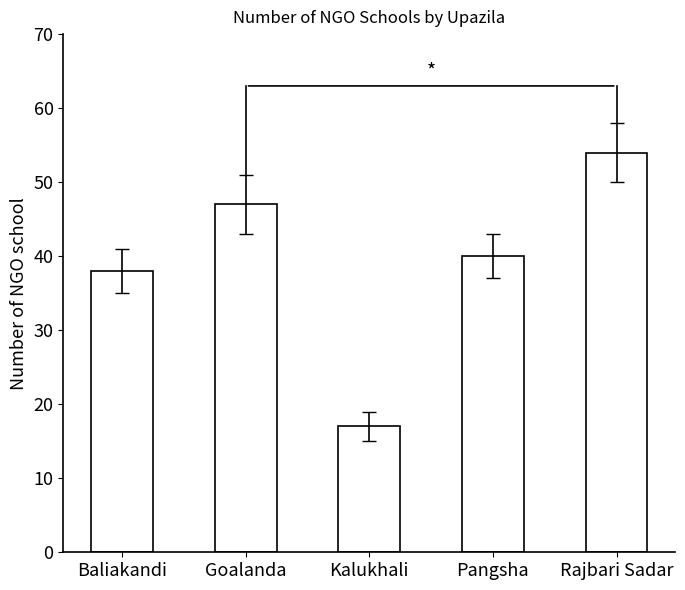

List the labels in order of value, largest first.

Rajbari Sadar, Goalanda, Pangsha, Baliakandi, Kalukhali